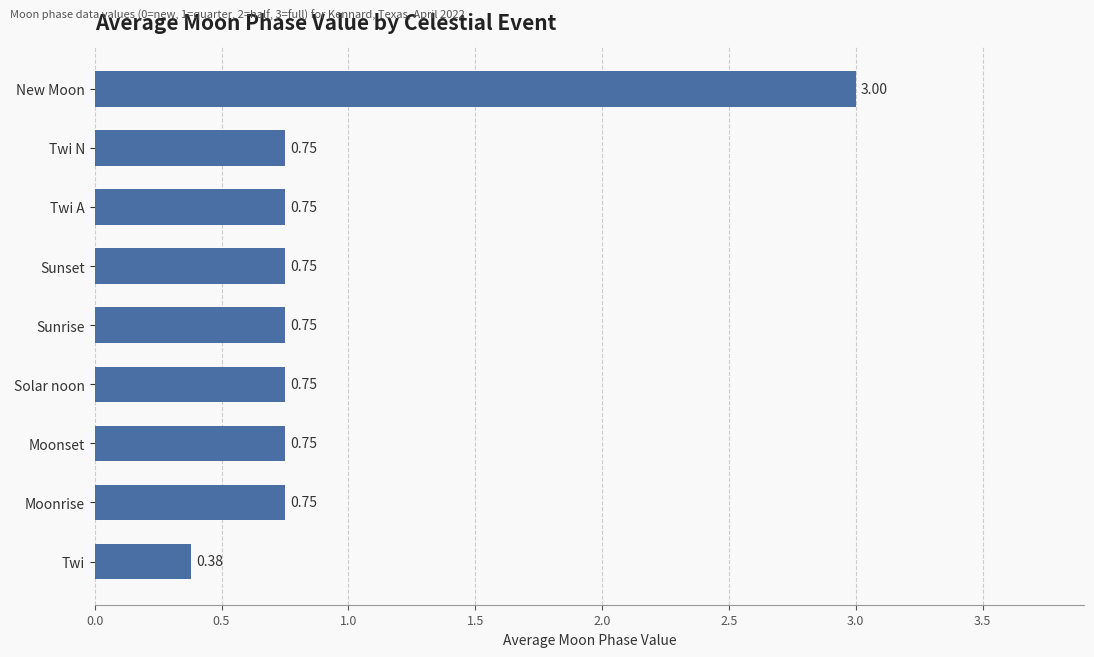

What is the sum of the values at Sunrise and Solar noon?

1.5